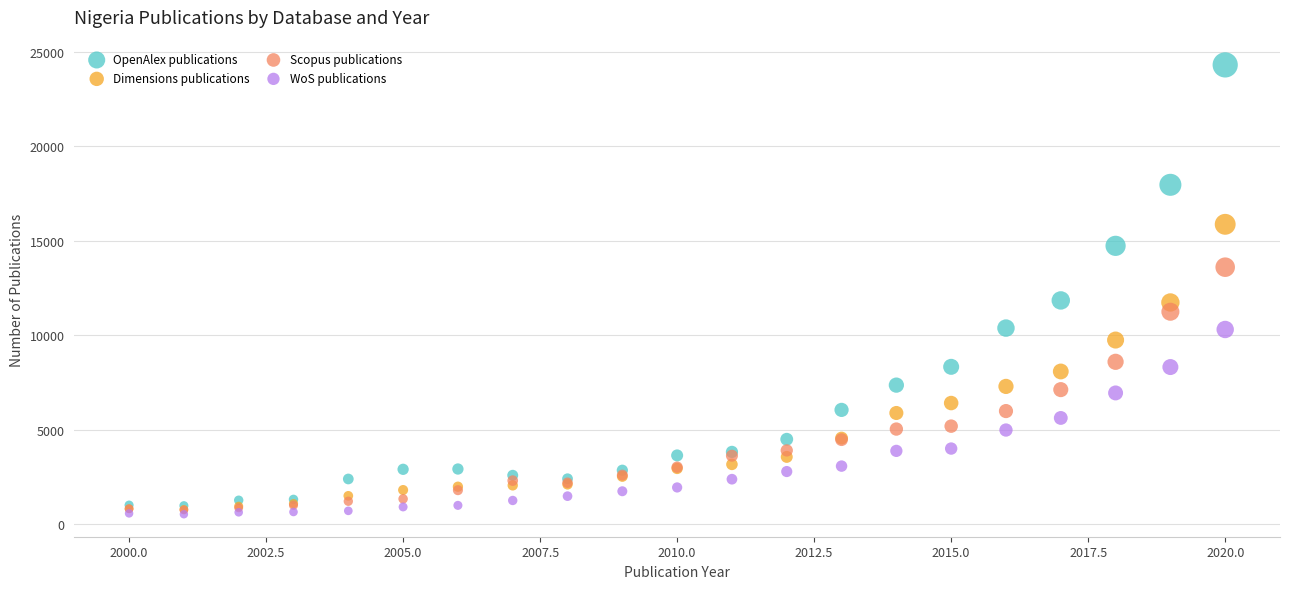

Which series contains the lowest Y value?

WoS publications